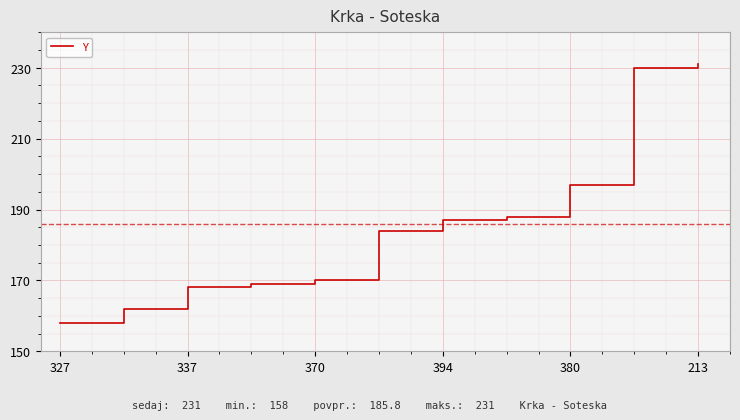

What is the greatest value displayed?

231